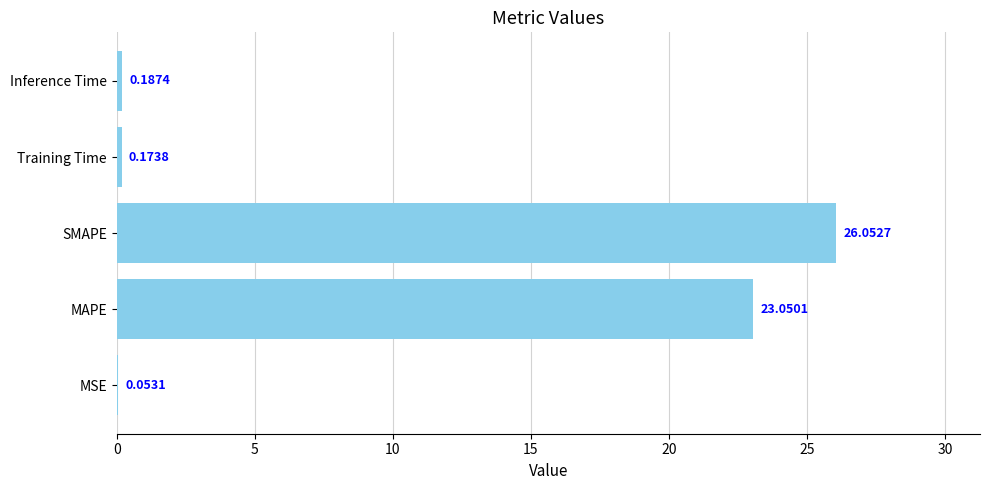

Which label corresponds to the largest value in the chart?

SMAPE